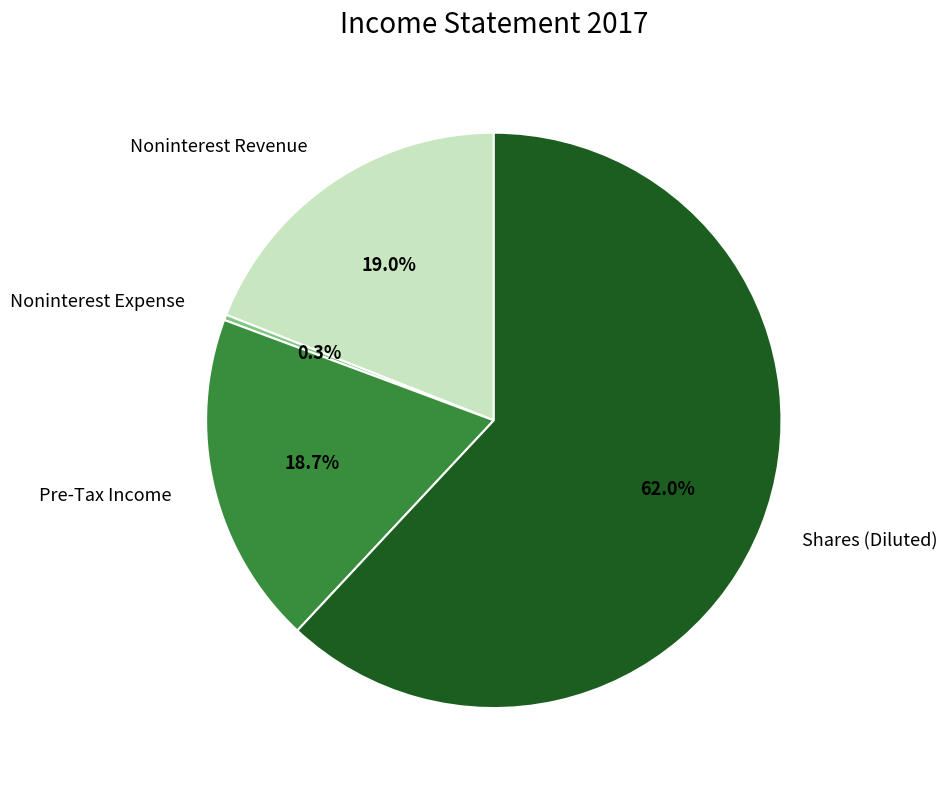

Which has a higher value, Shares (Diluted) or Pre-Tax Income?

Shares (Diluted)